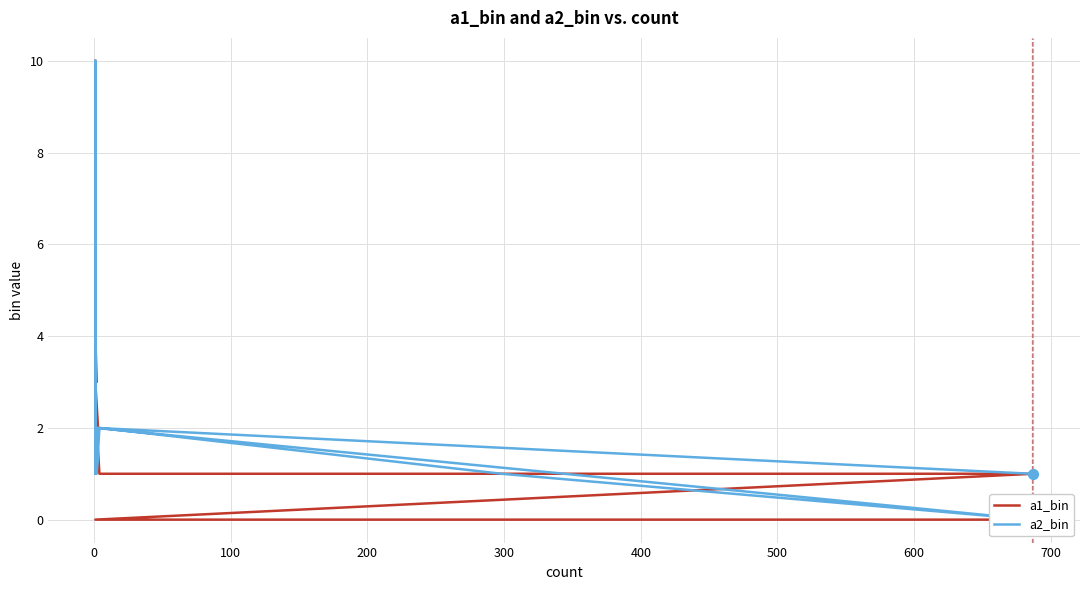

Is the value of a2_bin at 400 greater than the value of a1_bin at 600?

No